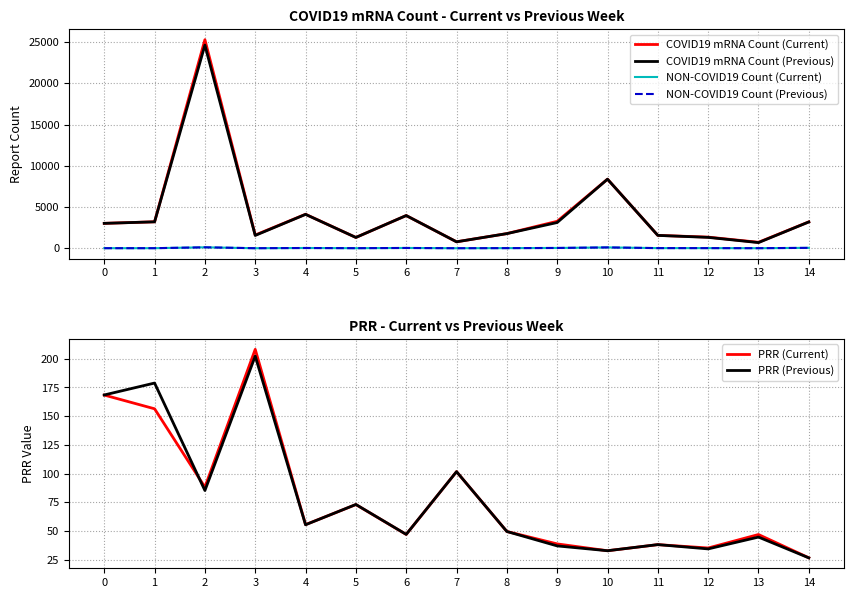

Which series ends up on top after the final intersection of NON-COVID19 Count (Current) and NON-COVID19 Count (Previous)?

NON-COVID19 Count (Previous)